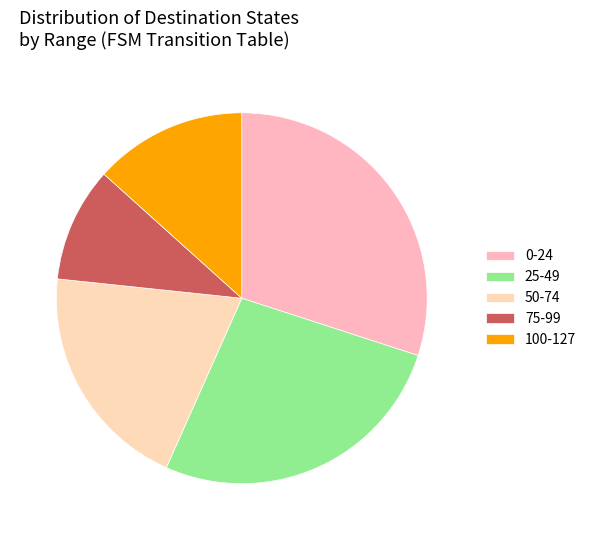

What is the smallest slice in the pie chart?

75-99